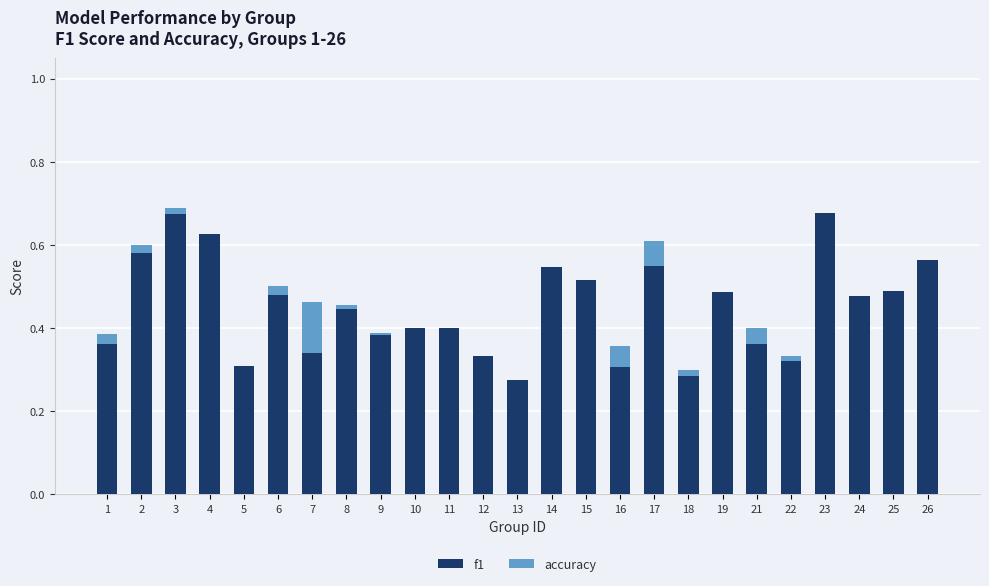

Is it true that f1 equals 0.4 at 10?

True